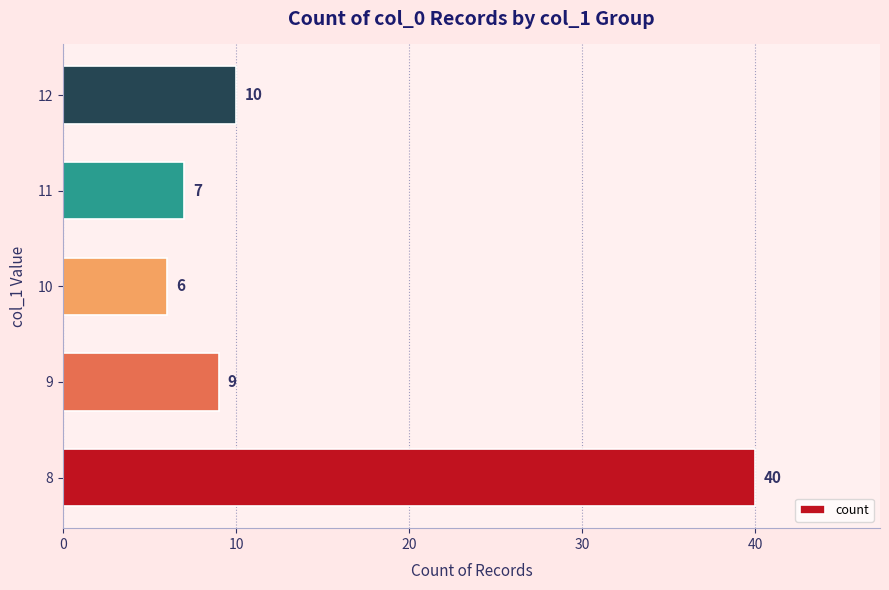

What is the difference between the values at 8 and 9?

31